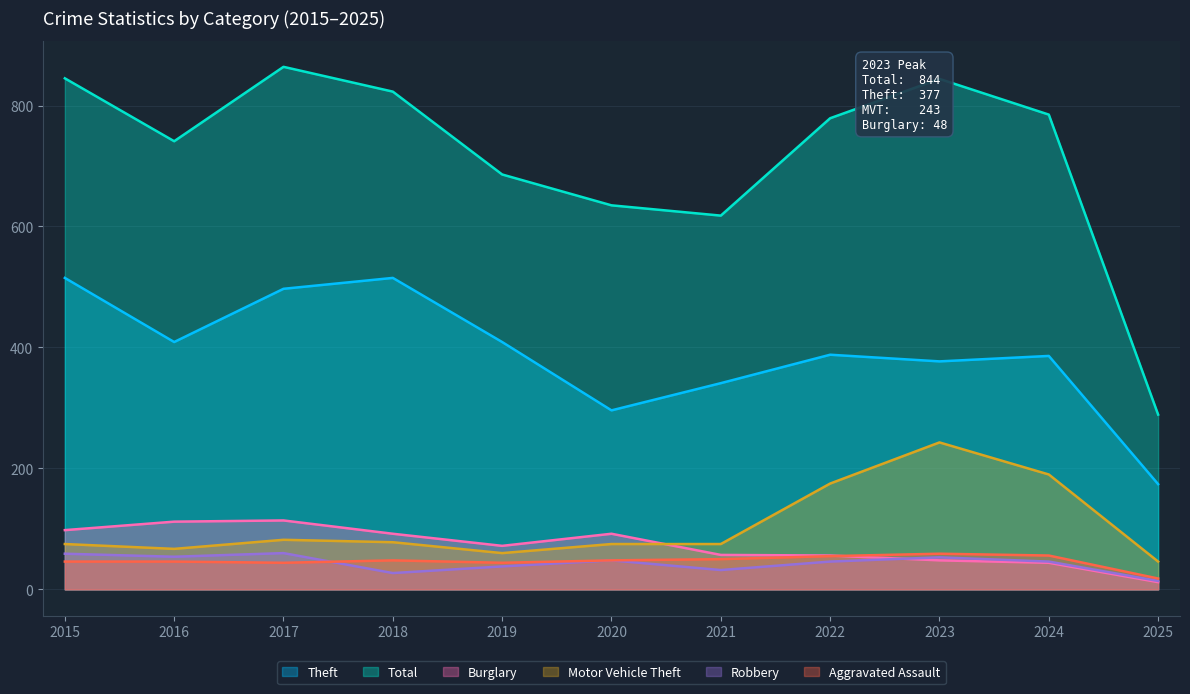

What is the difference between the highest and lowest values at 2023?

796